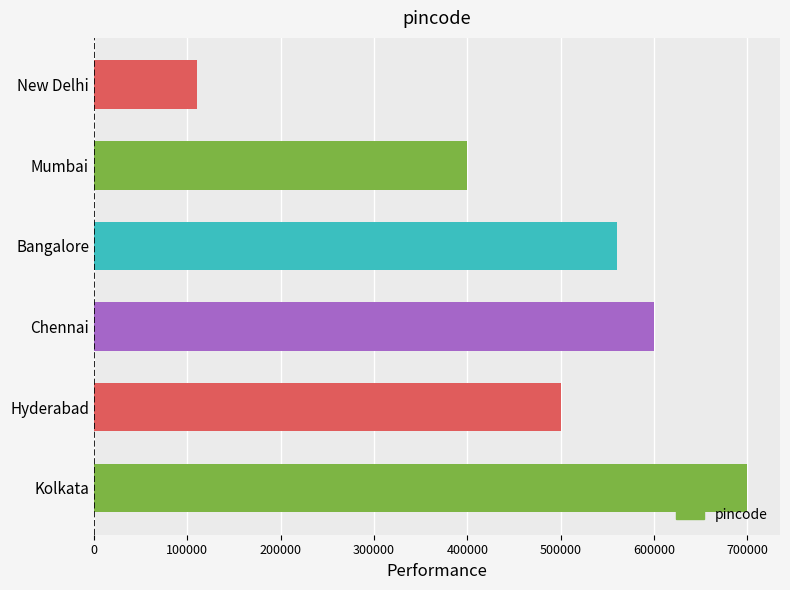

What is the label of the 1st bar from the bottom?

Kolkata